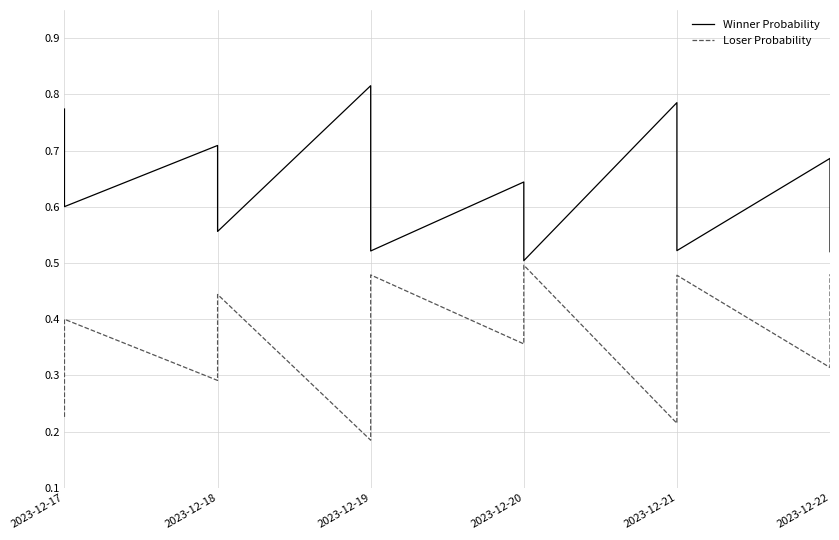

In Loser Probability, how many points are lower than both neighbors (excluding endpoints)?

5